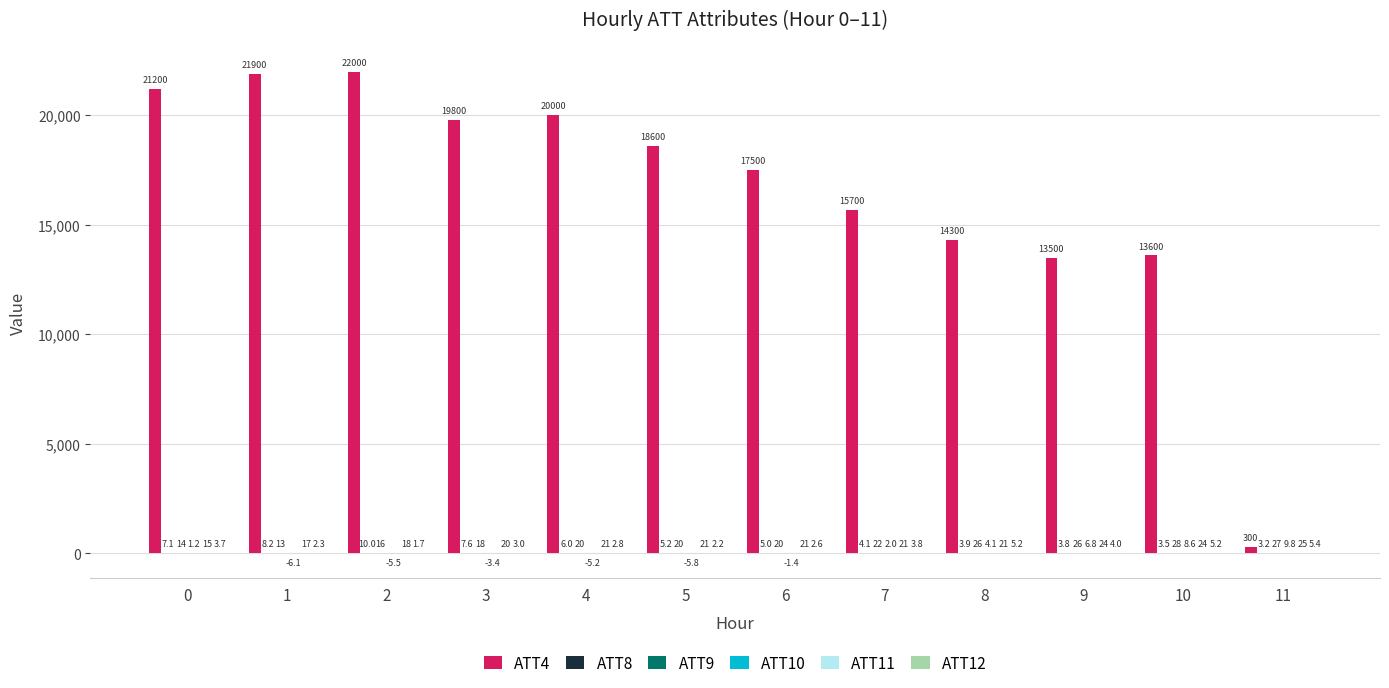

Are the bars grouped side by side (vs. stacked)?

Yes